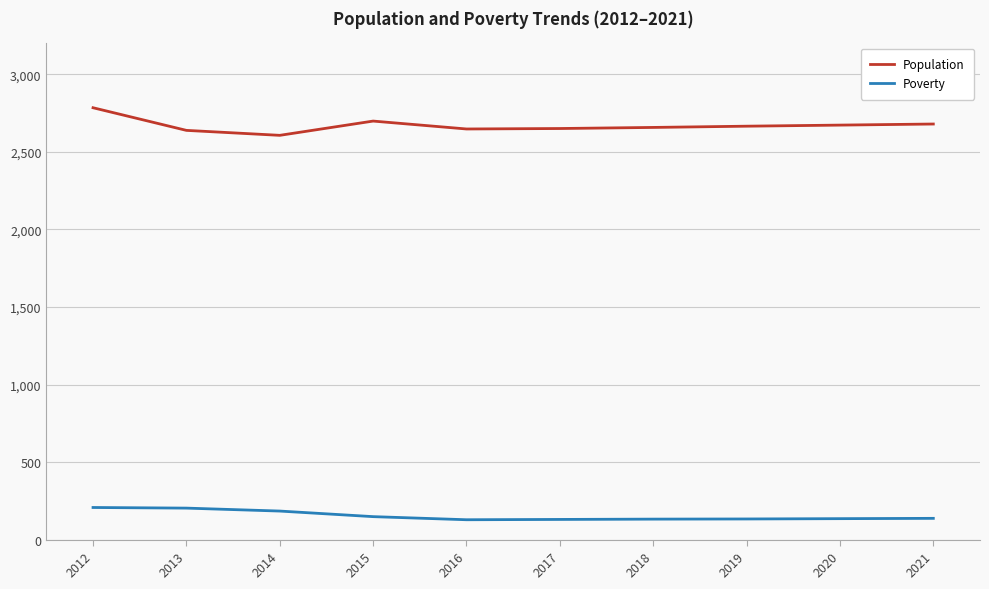

Is it true that Population equals 2673 at 2020?

True